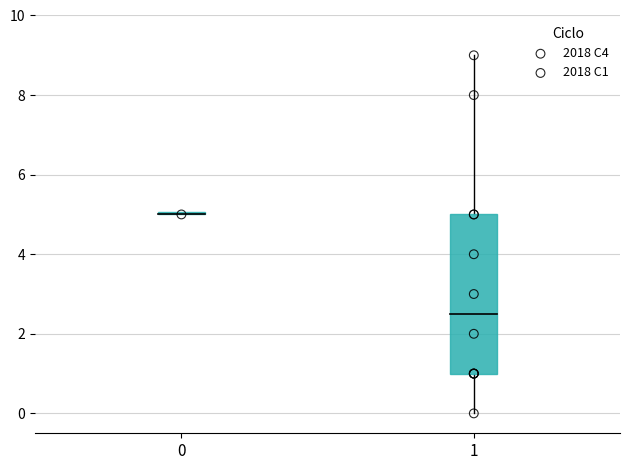

What are all the series names shown in the legend?

2018 C4, 2018 C1